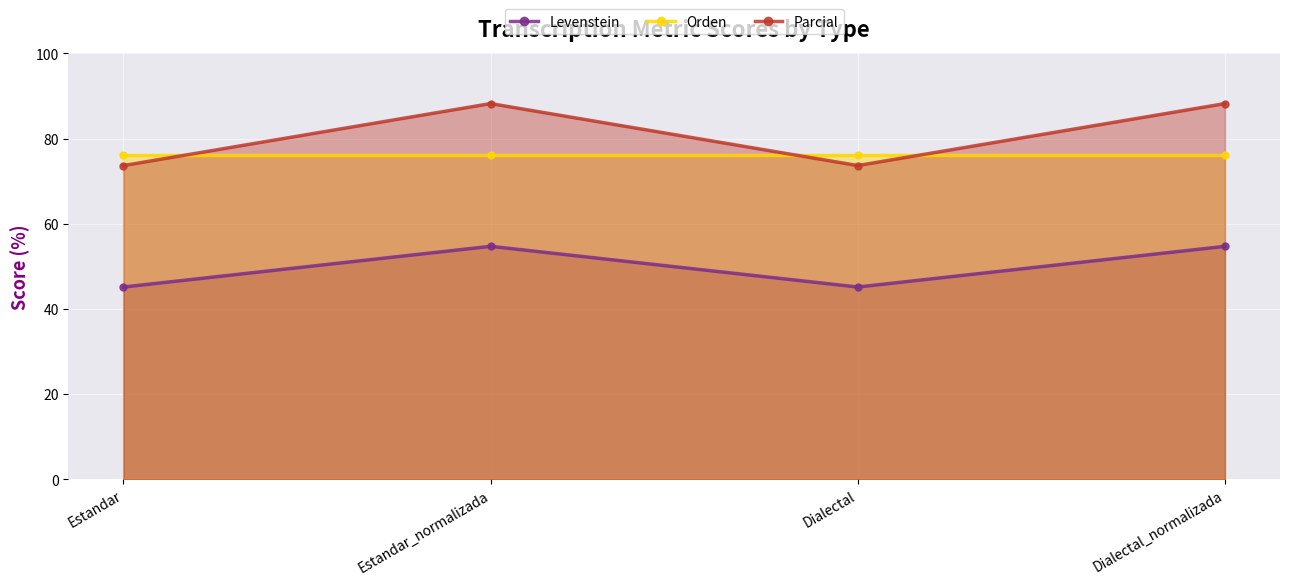

Which series has the largest range (max minus min)?

Parcial